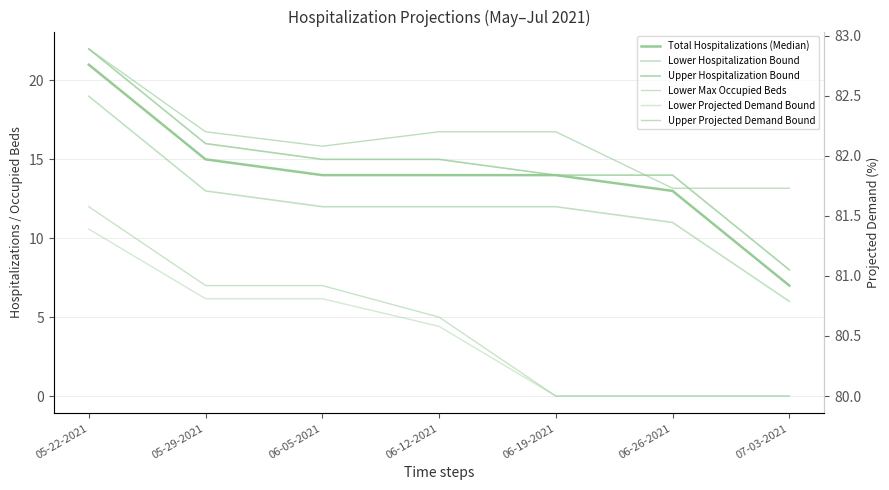

At which category is the sum across all series the highest?

05-22-2021